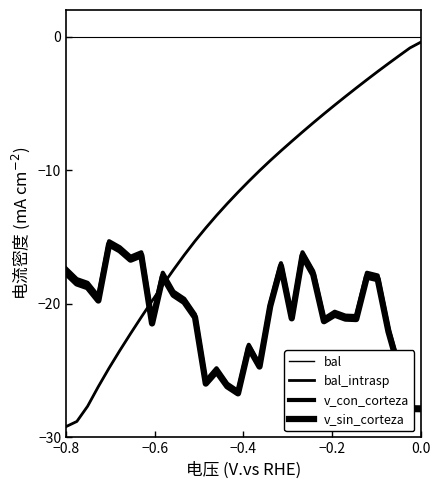

What is the minimum value for bal_intrasp?

-29.2